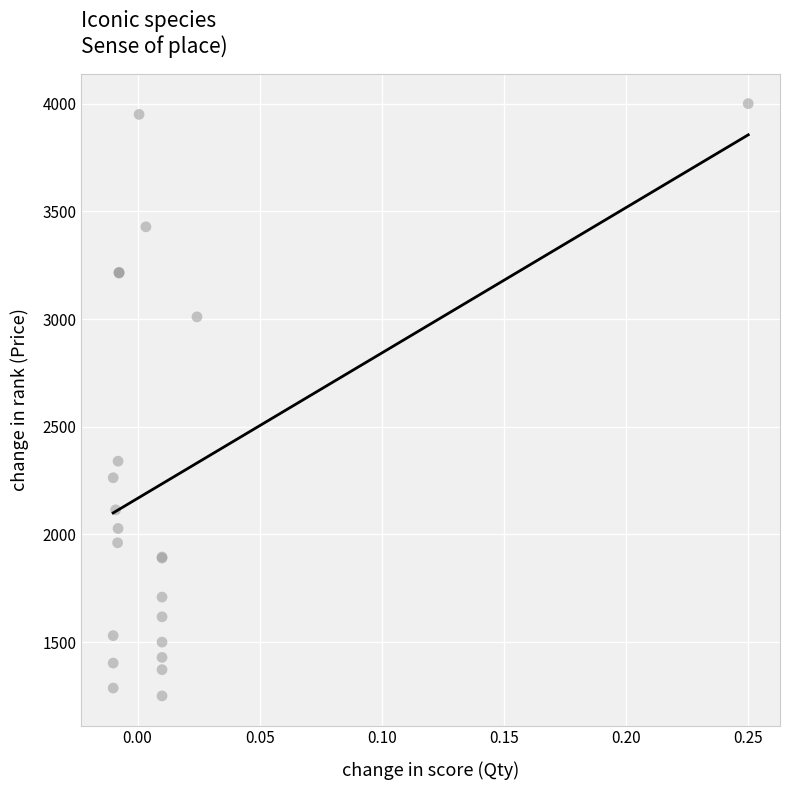

What Y value in the scatter plot is closest to 2625?

2340.0